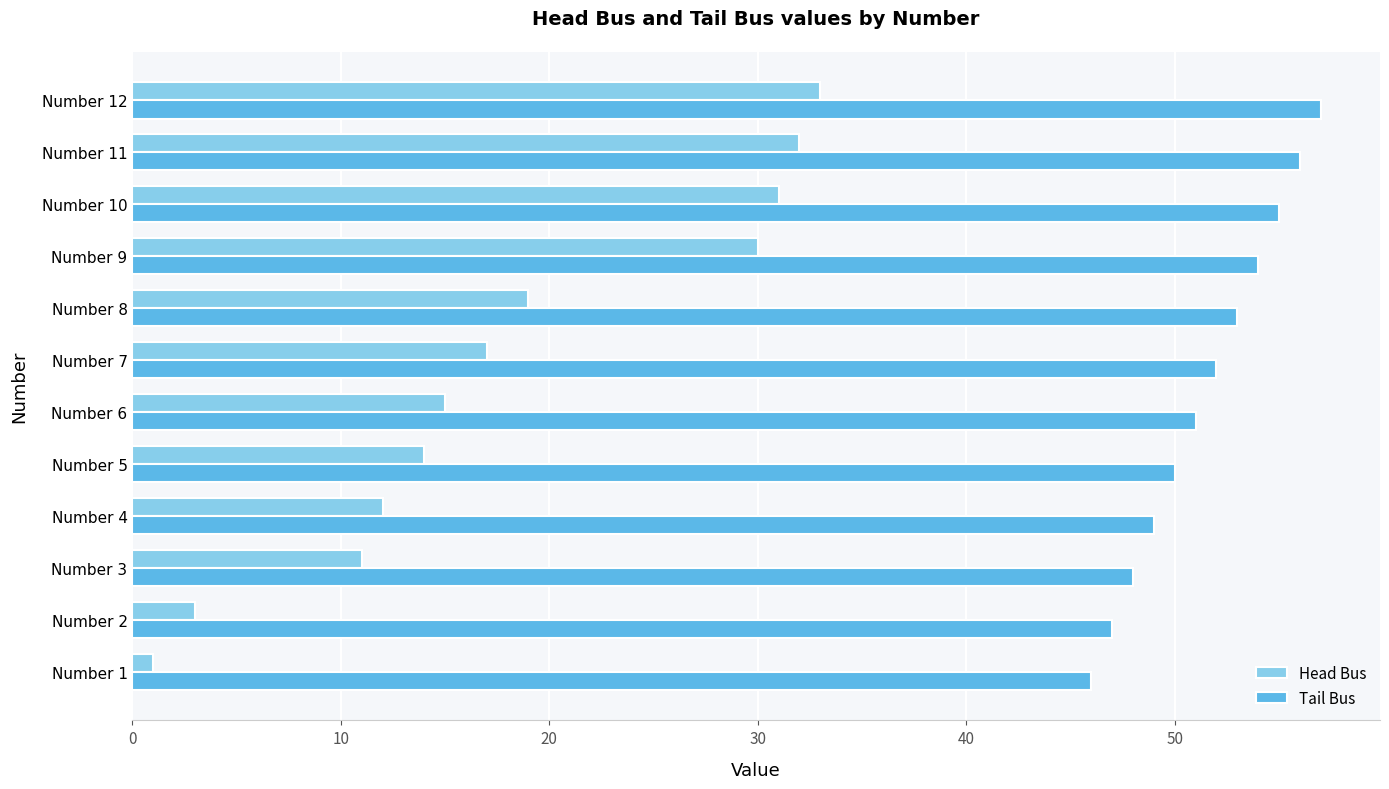

Which label corresponds to the smallest value in the chart?

Number 1